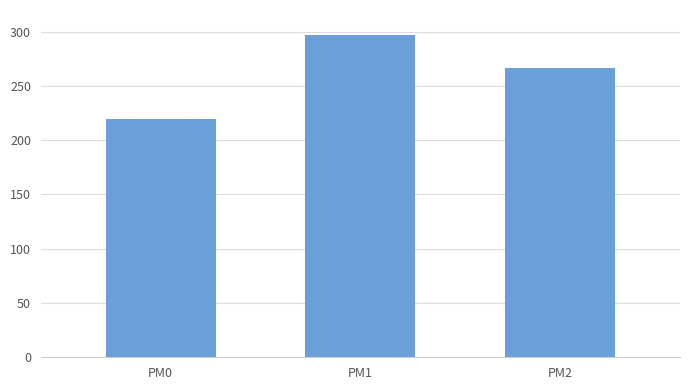

Which label corresponds to the largest value in the chart?

PM1